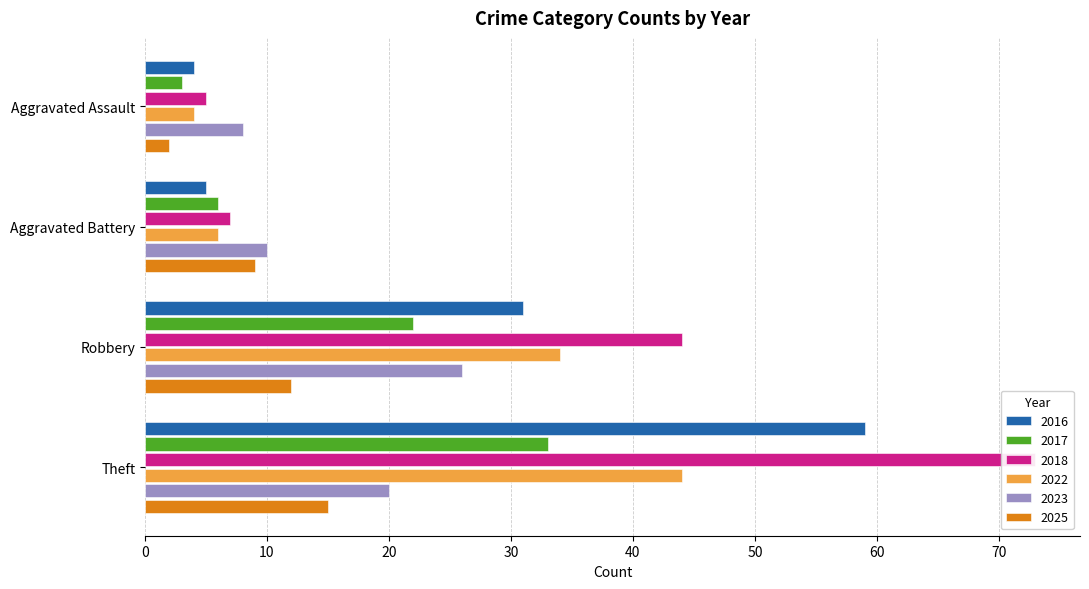

What are all the series names shown in the legend?

2016, 2017, 2018, 2022, 2023, 2025